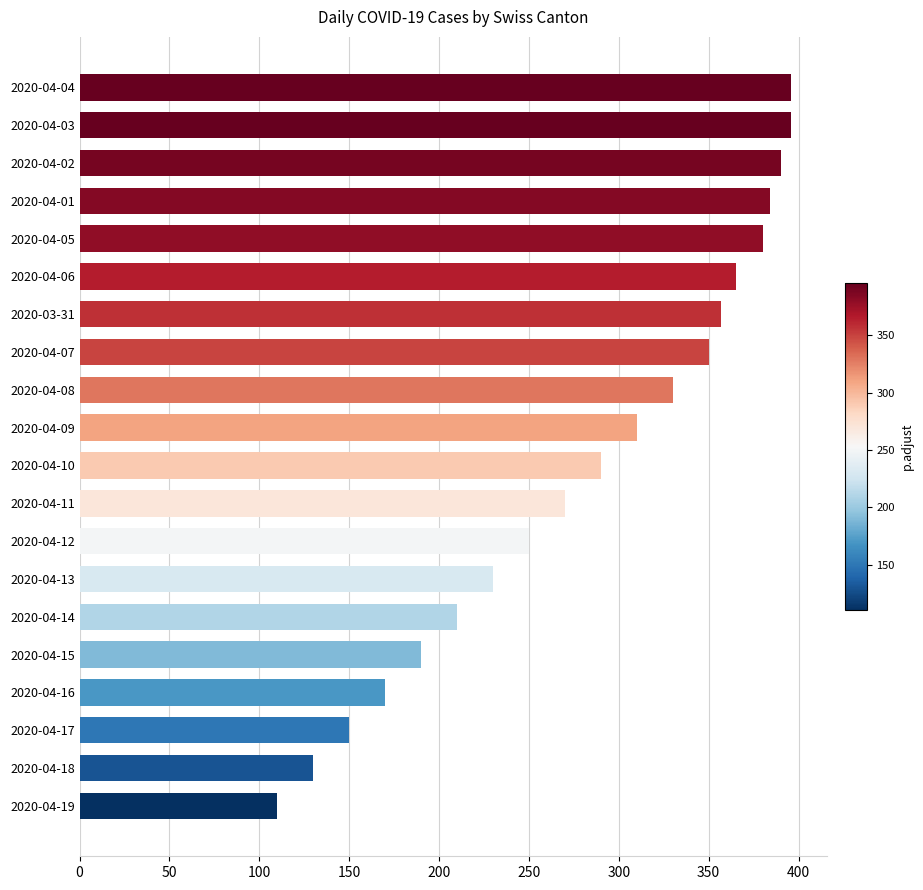

What is the difference between the second highest and second lowest values?

266